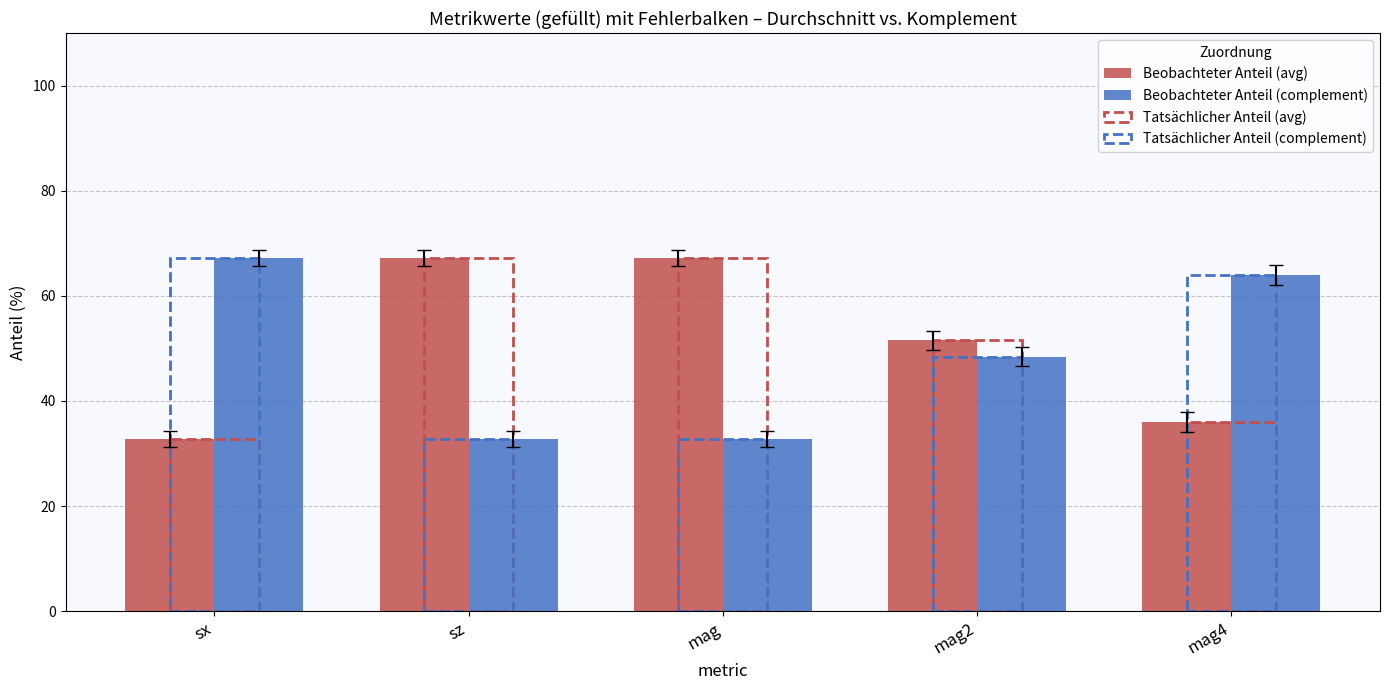

What is the label of the 1st bar from the left?

sx